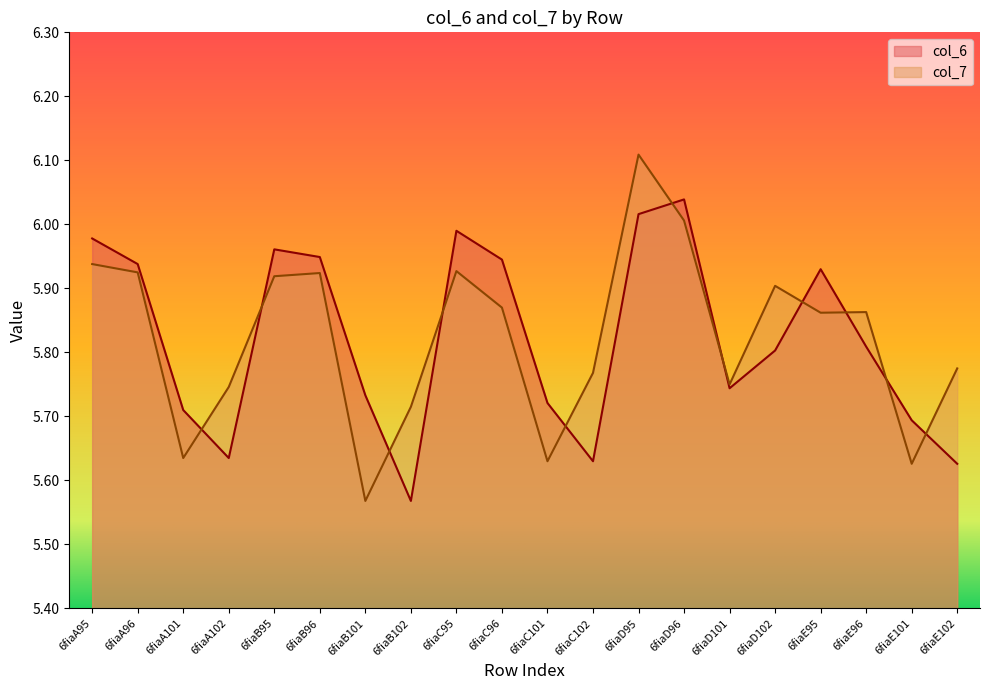

What is the label of the 3rd point from the left?

6fiaA101